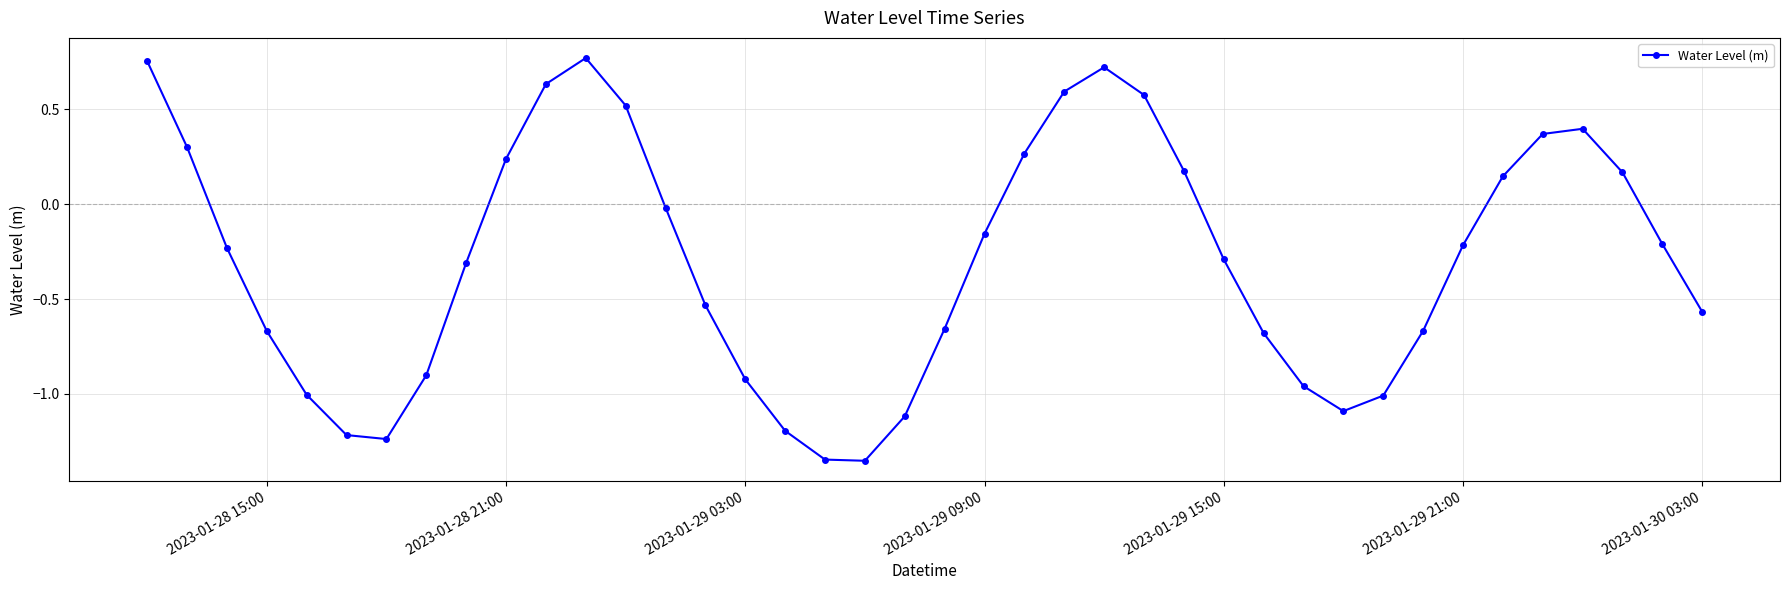

How many interior local peaks (higher than both neighbors) does the data have?

3